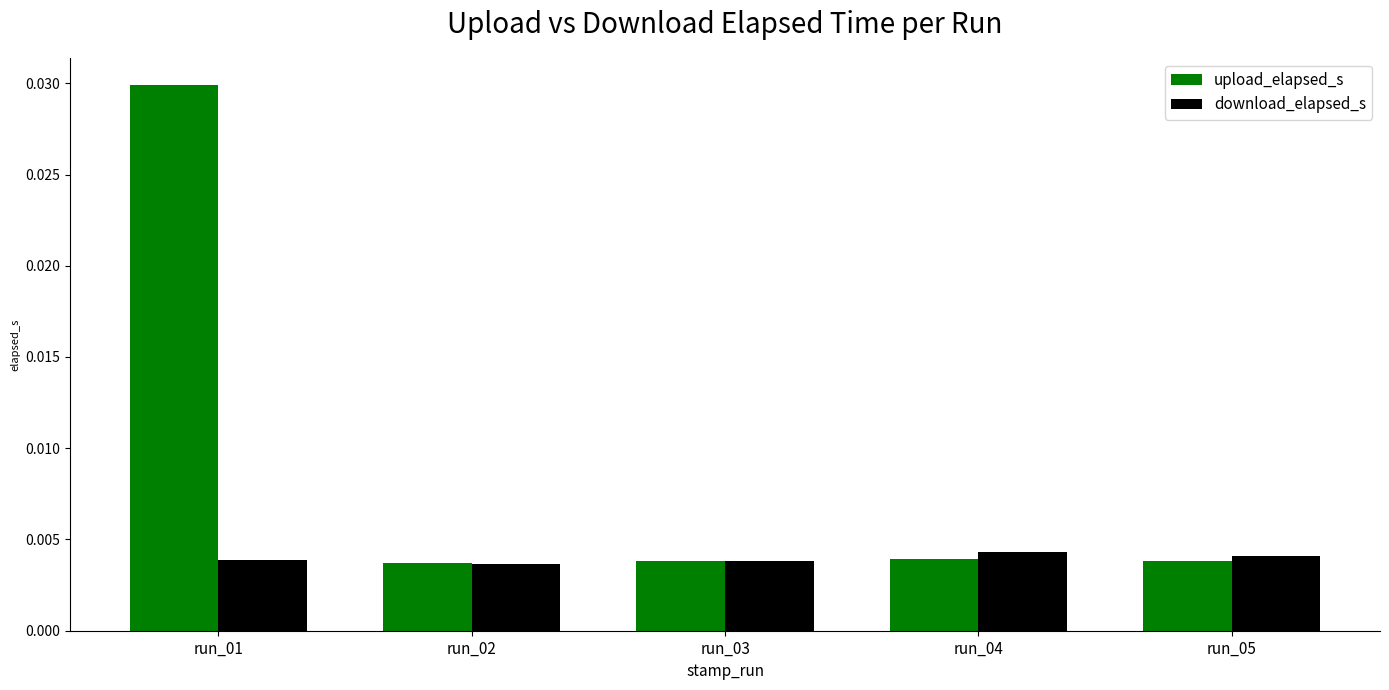

How many bars are there in total?

10